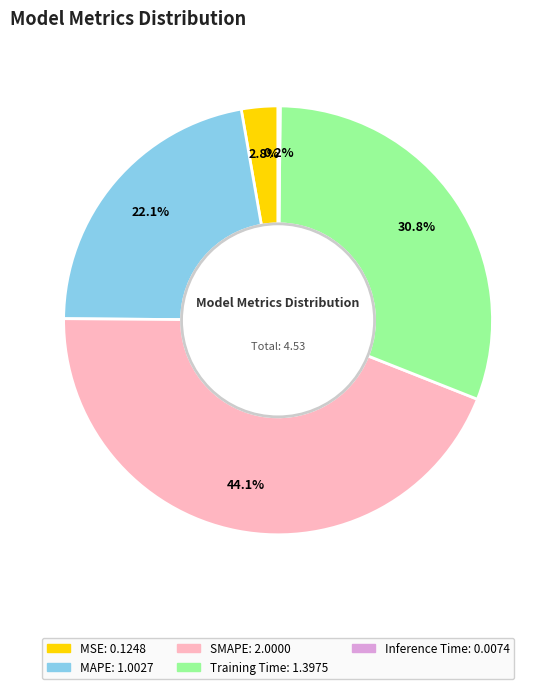

Is there any slice that represents more than half of the pie?

No